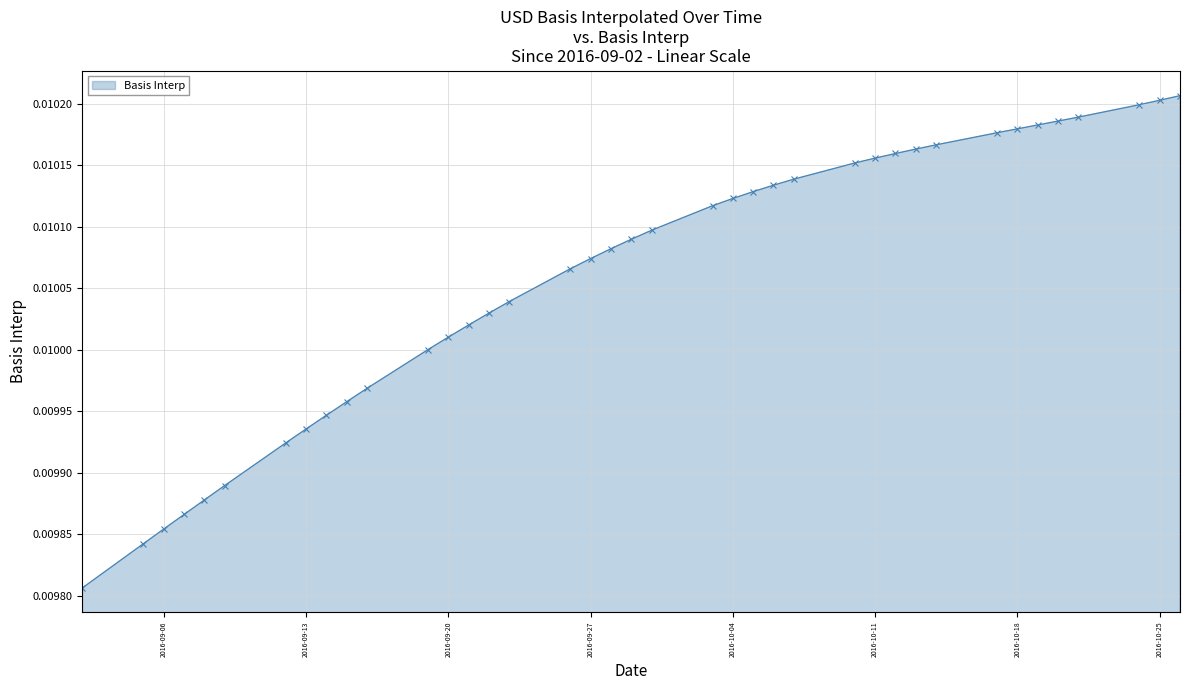

How many distinct data groups are displayed?

1